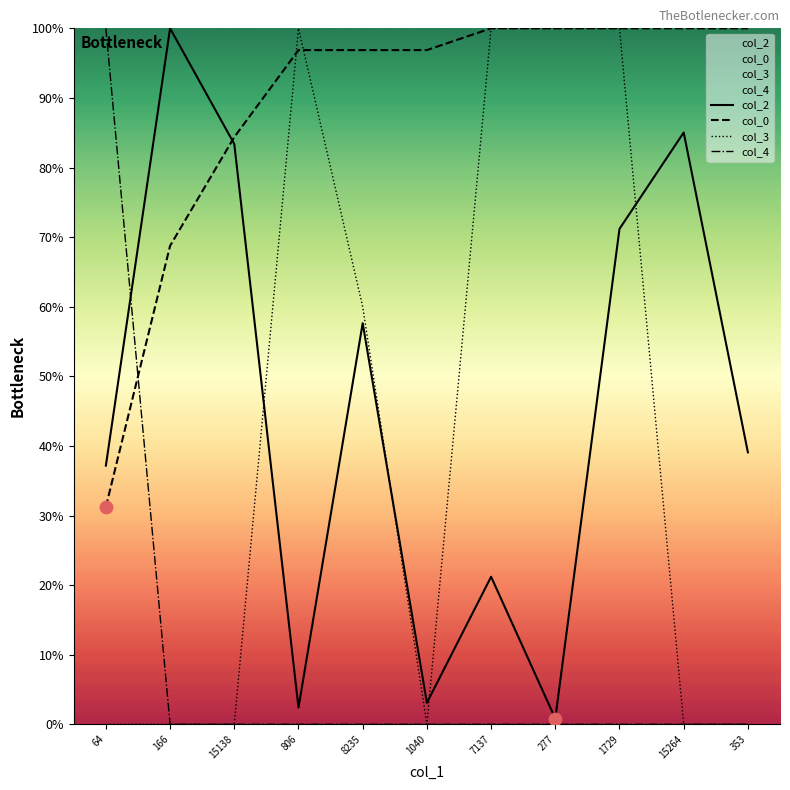

Which series has the largest Y range (max minus min)?

col_3